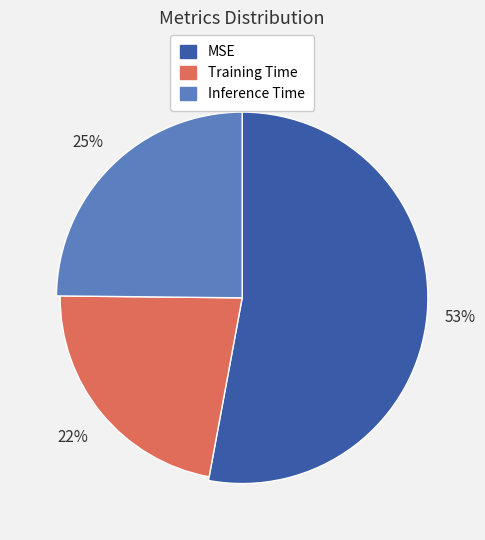

Is there any slice that represents more than half of the pie?

Yes